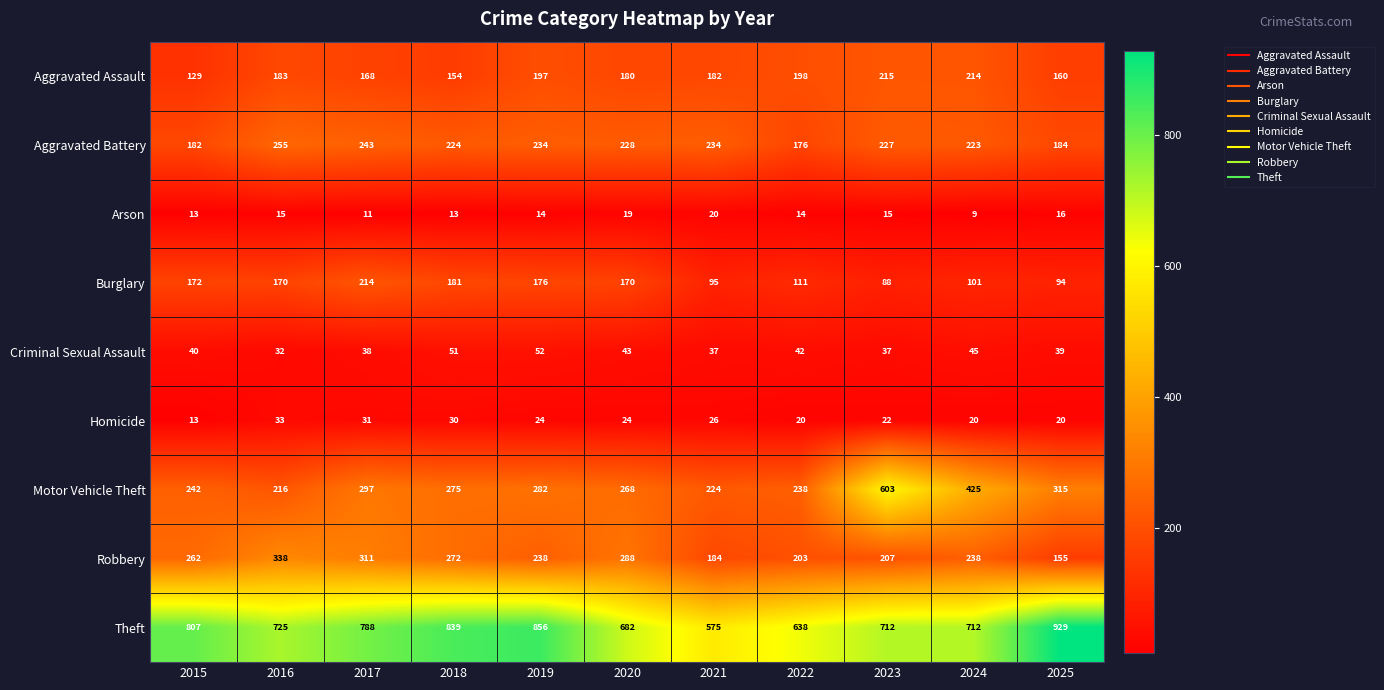

What is the spread (max minus min) of values at 2022?

624